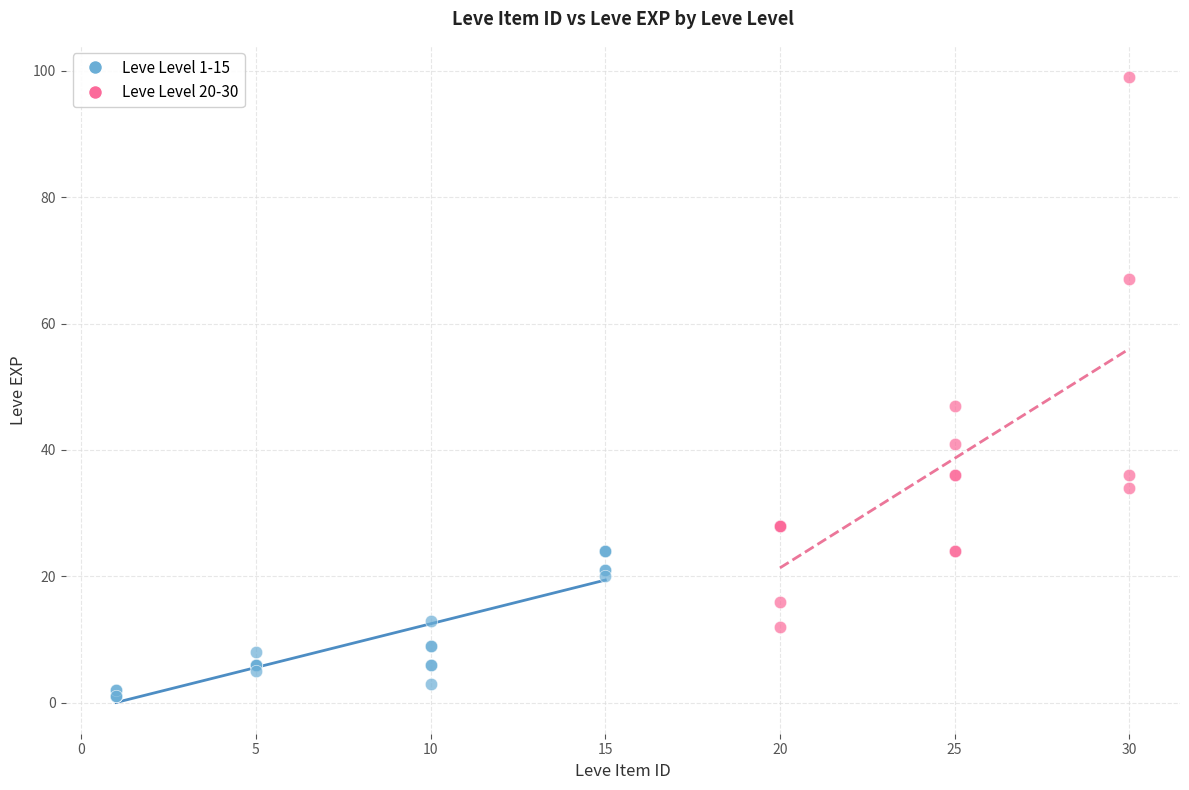

Which series reaches the minimum Y coordinate?

Leve Level 1-15